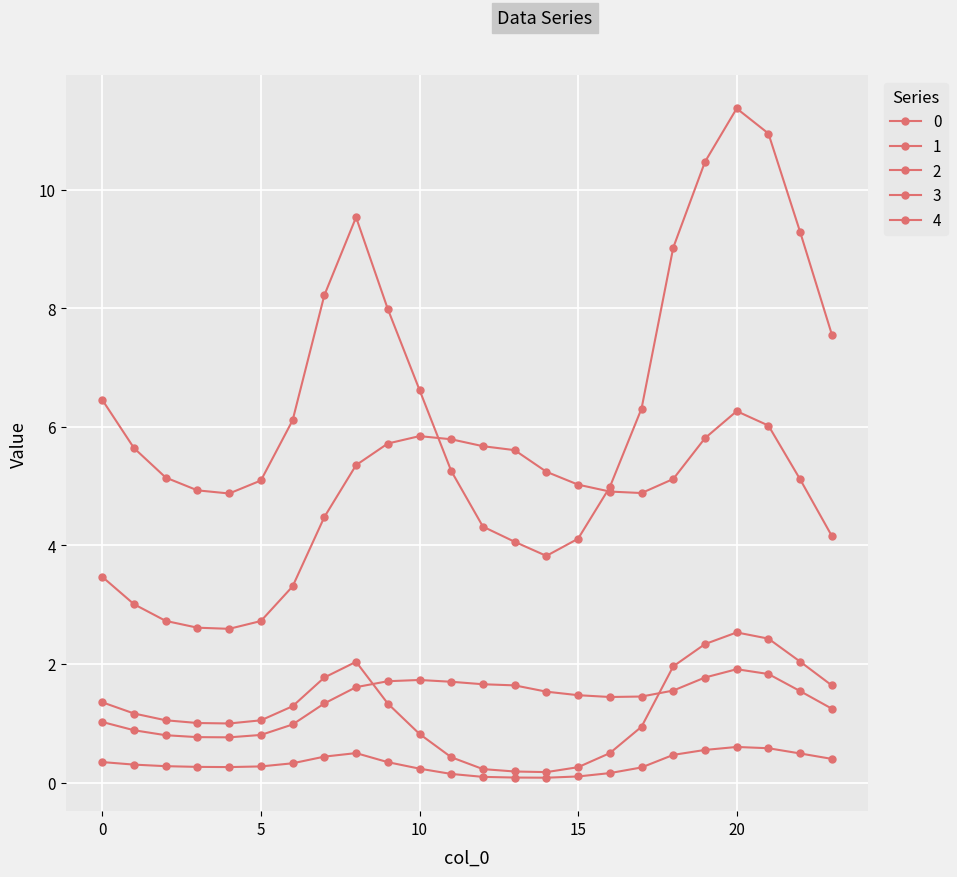

In 1, how many points are higher than both neighbors (excluding endpoints)?

2